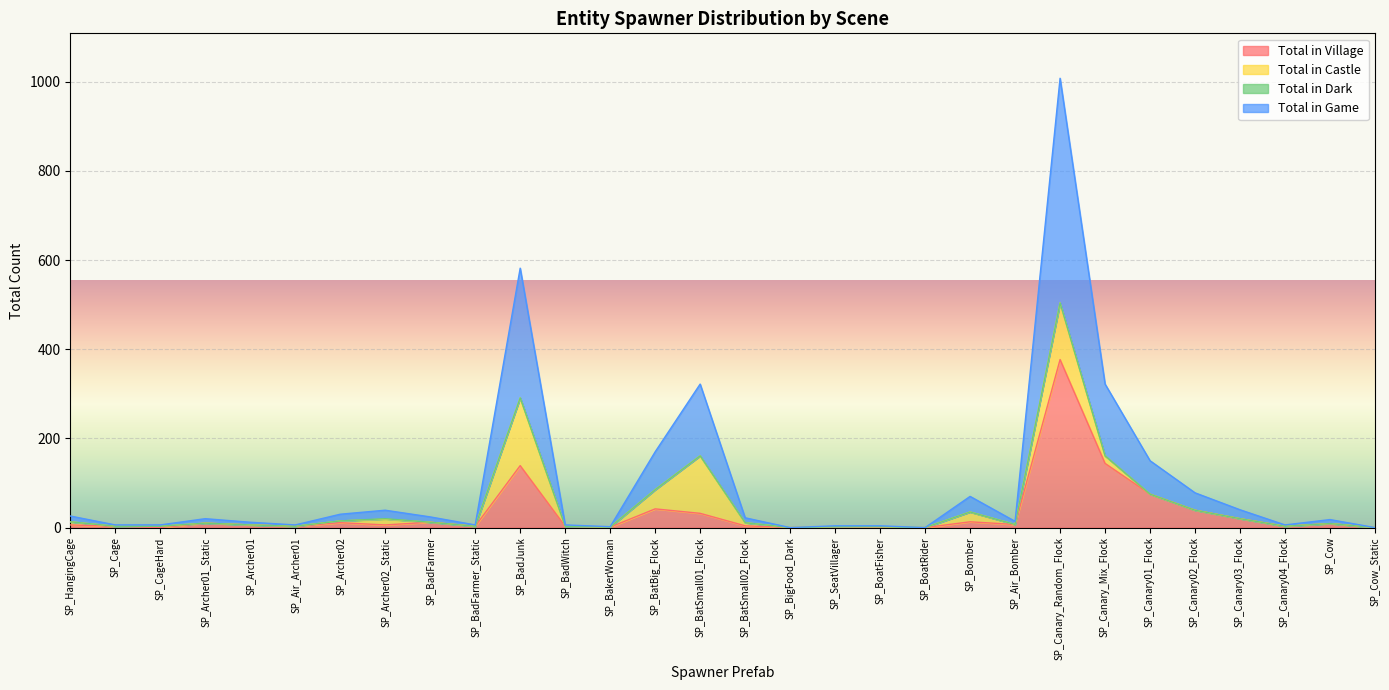

What is the average value of the Total in Village series?

32